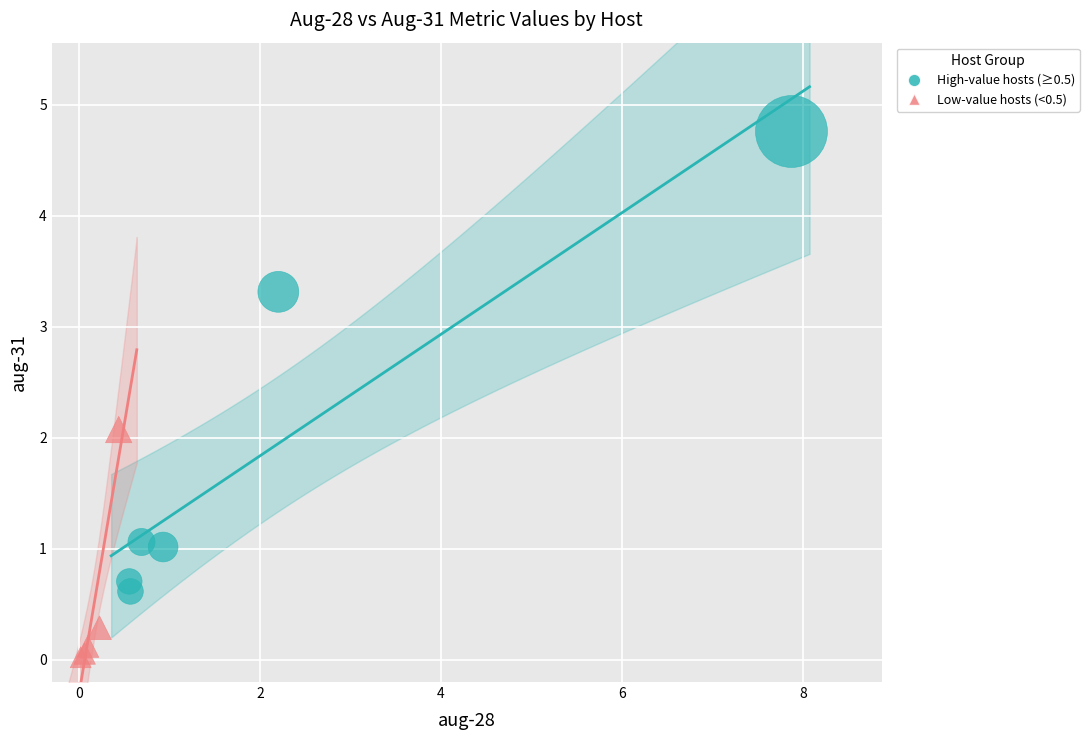

Which series reaches the minimum Y coordinate?

Low-value hosts (<0.5)